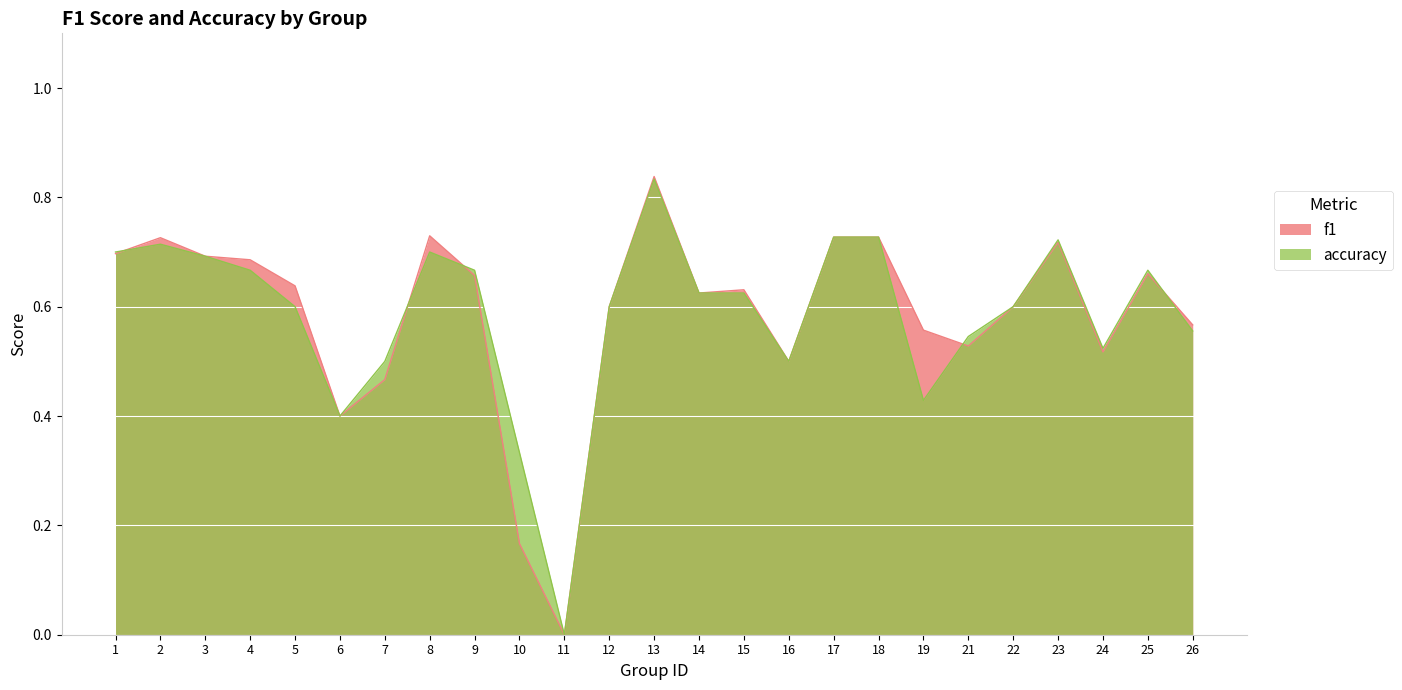

Reading left to right, what are all the values shown in this chart?

f1: 0.7	0.7	0.7	0.7	0.6	0.4	0.5	0.7	0.7	0.2	0.0	0.6	0.8	0.6	0.6	0.5	0.7	0.7	0.6	0.5	0.6	0.7	0.5	0.7	0.6
accuracy: 0.7	0.7	0.7	0.7	0.6	0.4	0.5	0.7	0.7	0.3	0.0	0.6	0.8	0.6	0.6	0.5	0.7	0.7	0.4	0.5	0.6	0.7	0.5	0.7	0.6